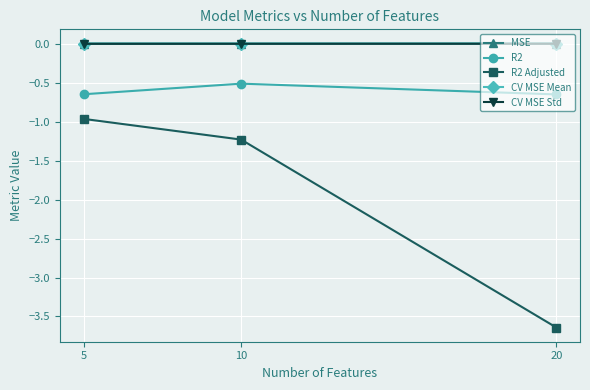

At which label does R2 reach its peak?

10